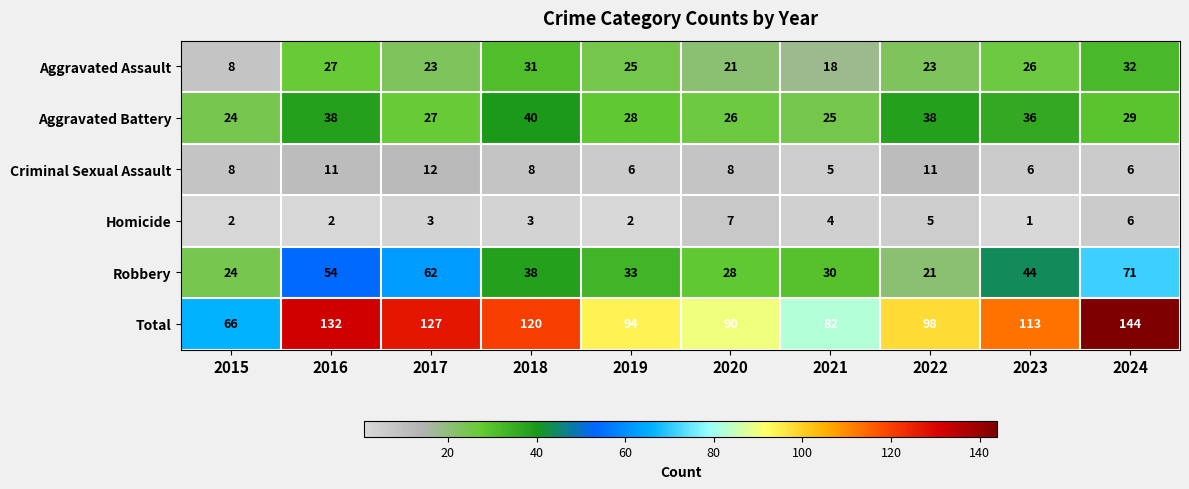

Is it true that Aggravated Battery equals 48 at 2024?

False